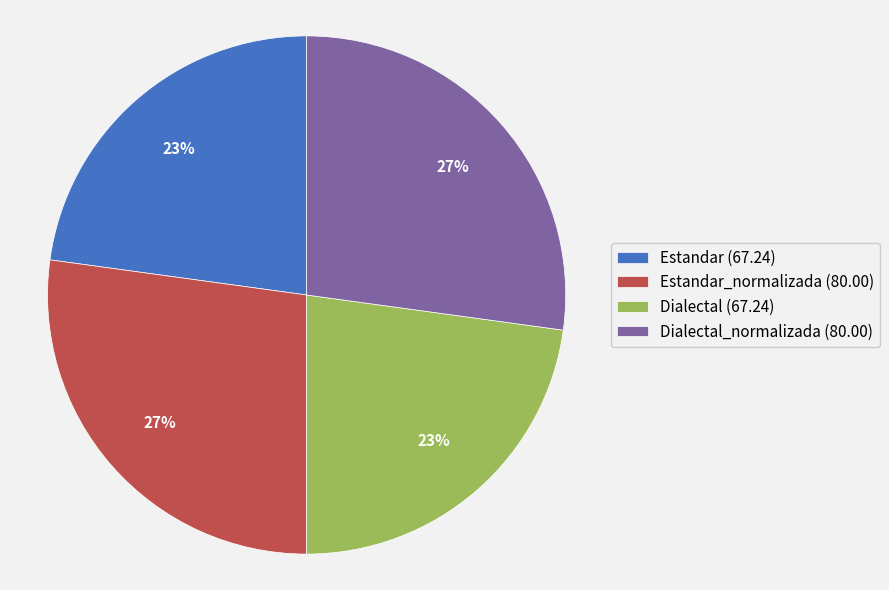

How many segments does this pie chart have?

4